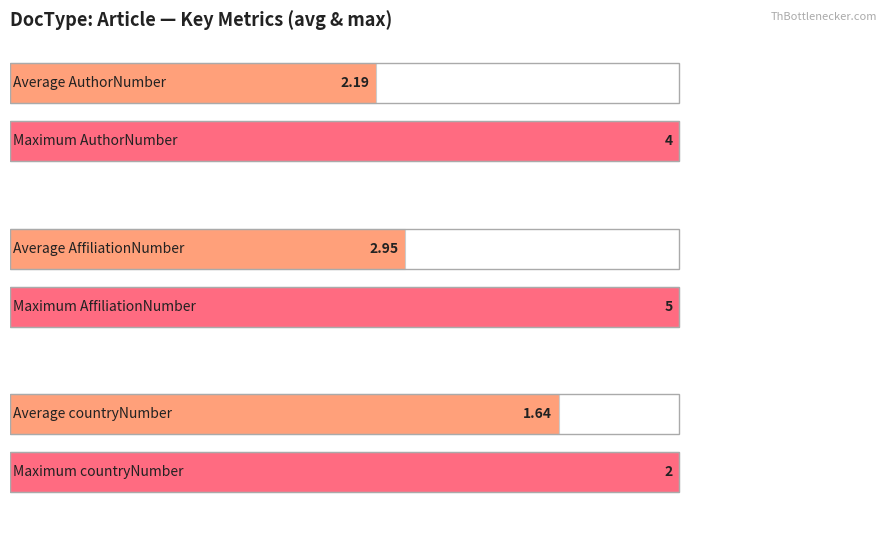

Which series has the widest spread of values?

Average AuthorNumber